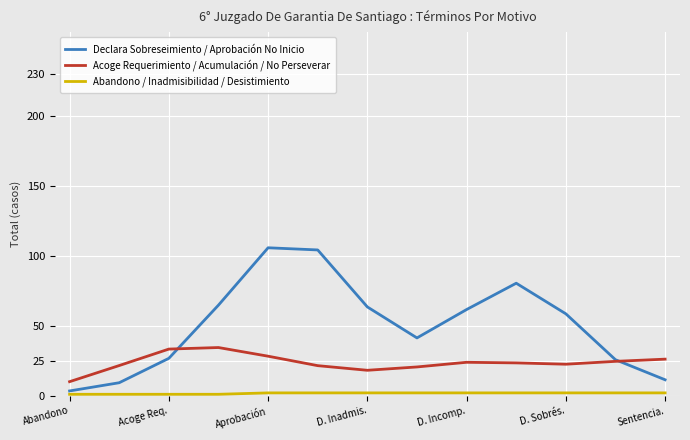

What is the maximum value shown in the chart?

105.8